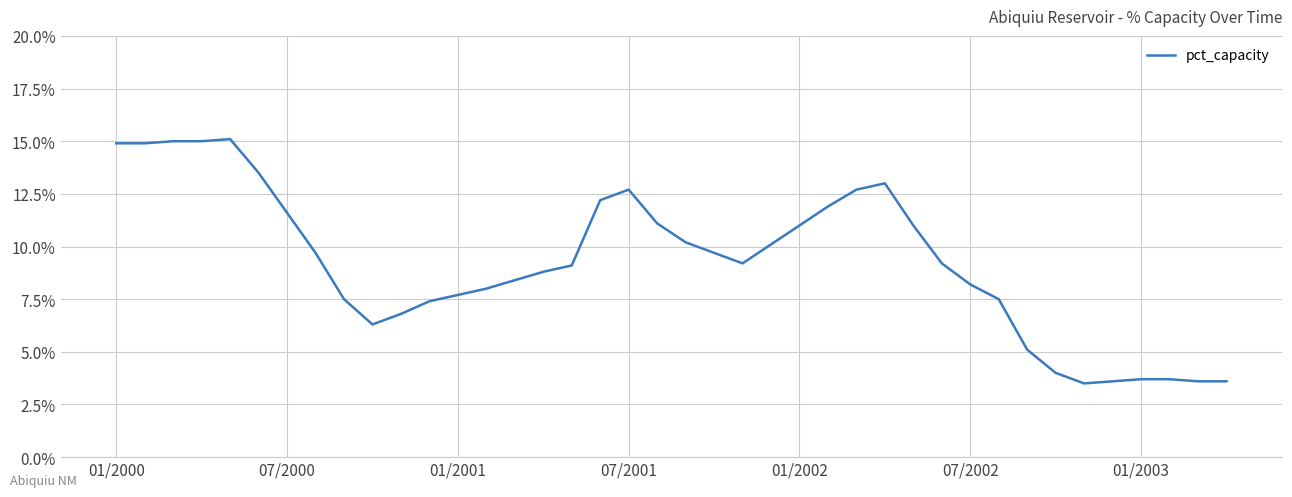

What is the minimum value shown in the chart?

3.5